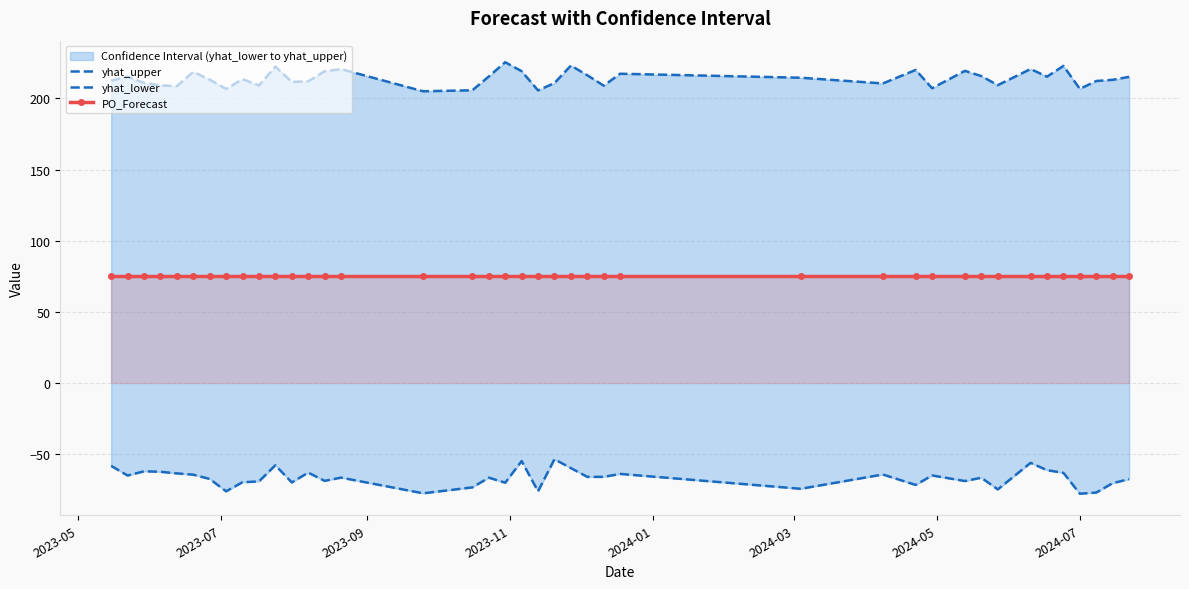

What is the smallest value displayed?

-77.7